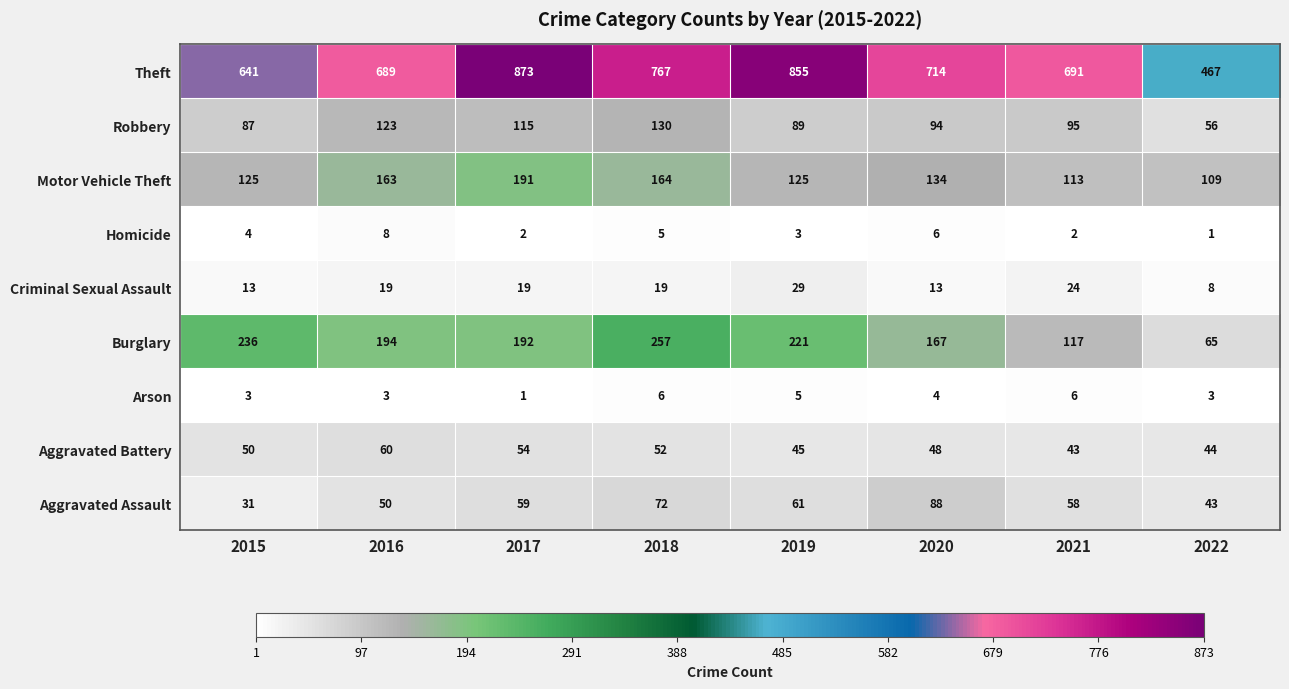

At which category does the chart reach its peak across all series?

2017